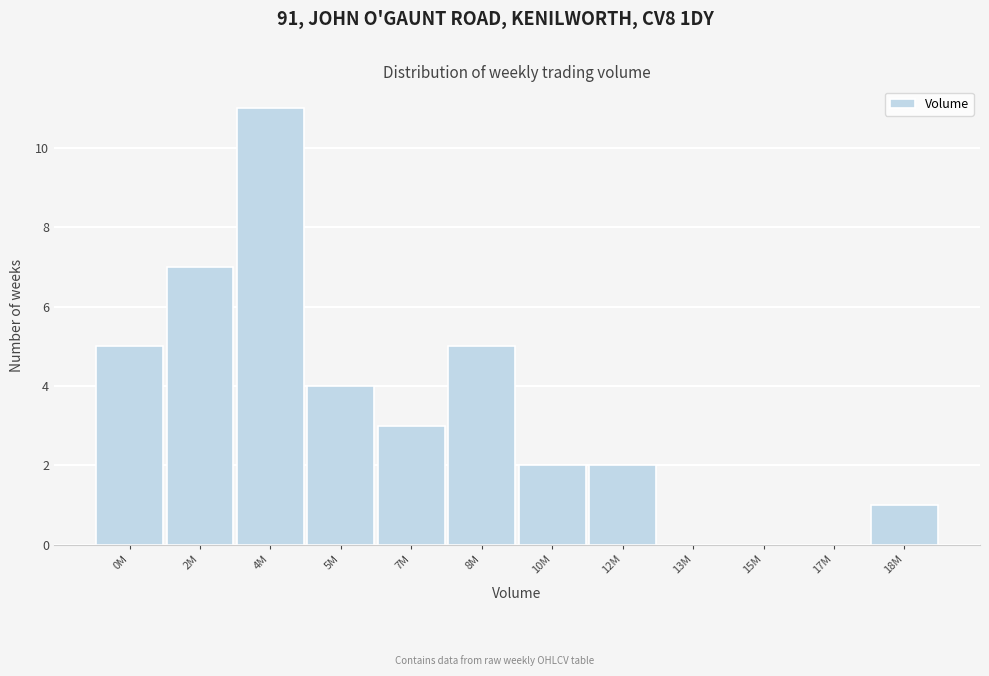

Reading left to right, extract all data points from this chart.

0M=5	2M=7	4M=11	5M=4	7M=3	8M=5	10M=2	12M=2	13M=0	15M=0	17M=0	18M=1